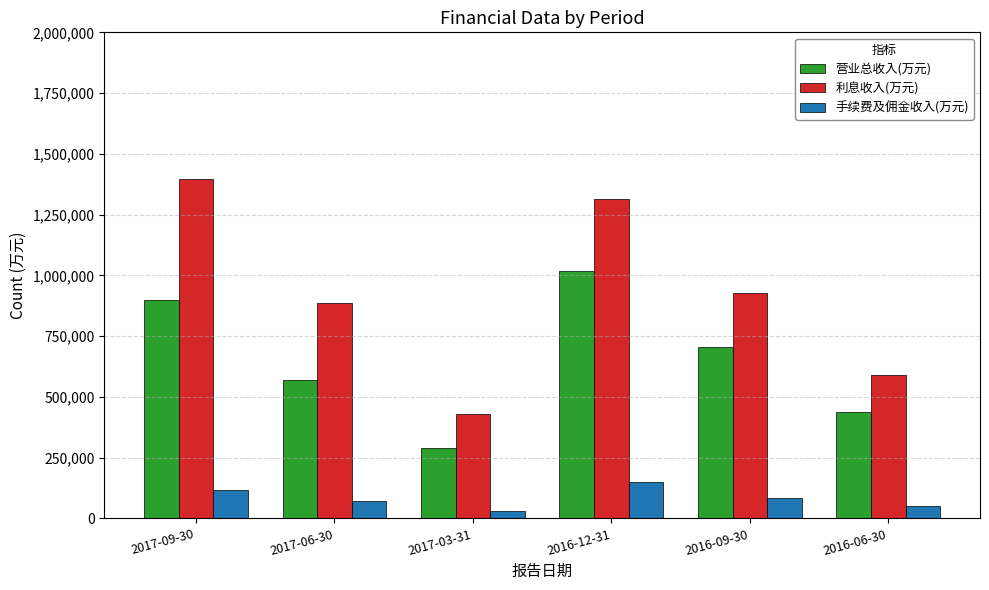

At which label is 营业总收入(万元) closest to 652631?

2016-09-30